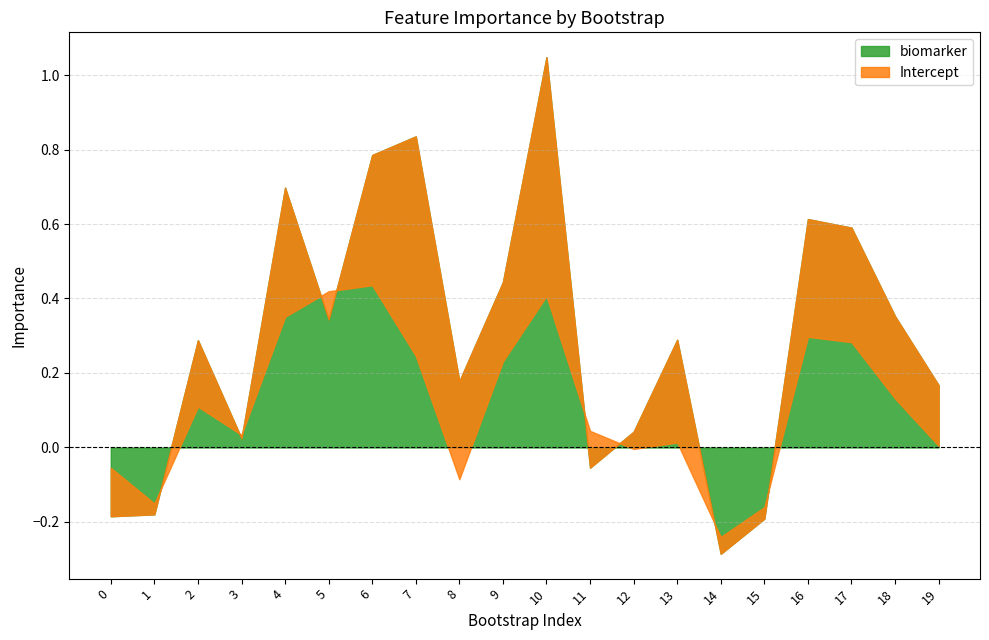

True or false: Intercept and biomarker intersect in this chart.

True